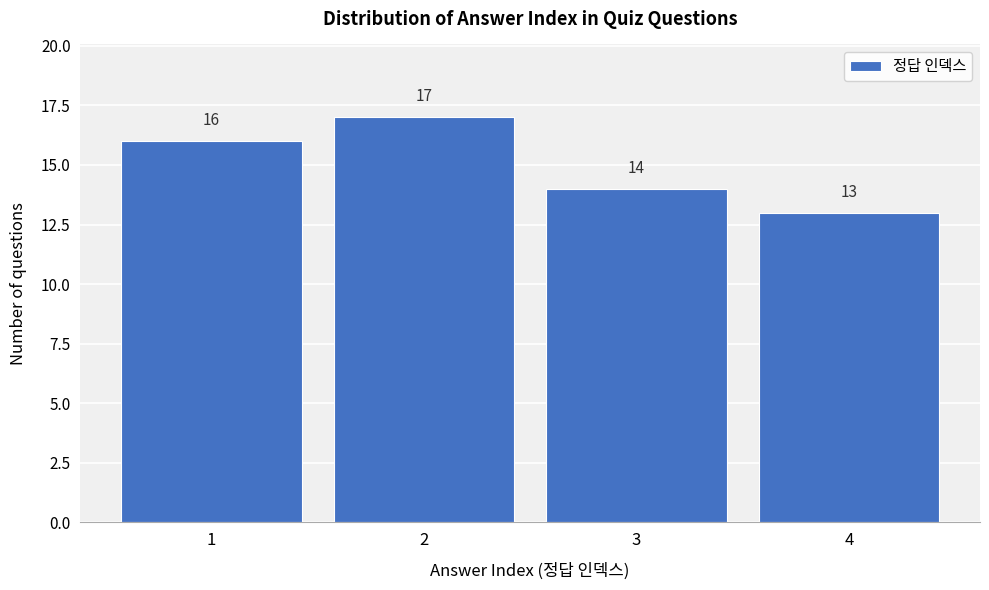

Reading left to right, transcribe all the data shown in this chart.

16	17	14	13